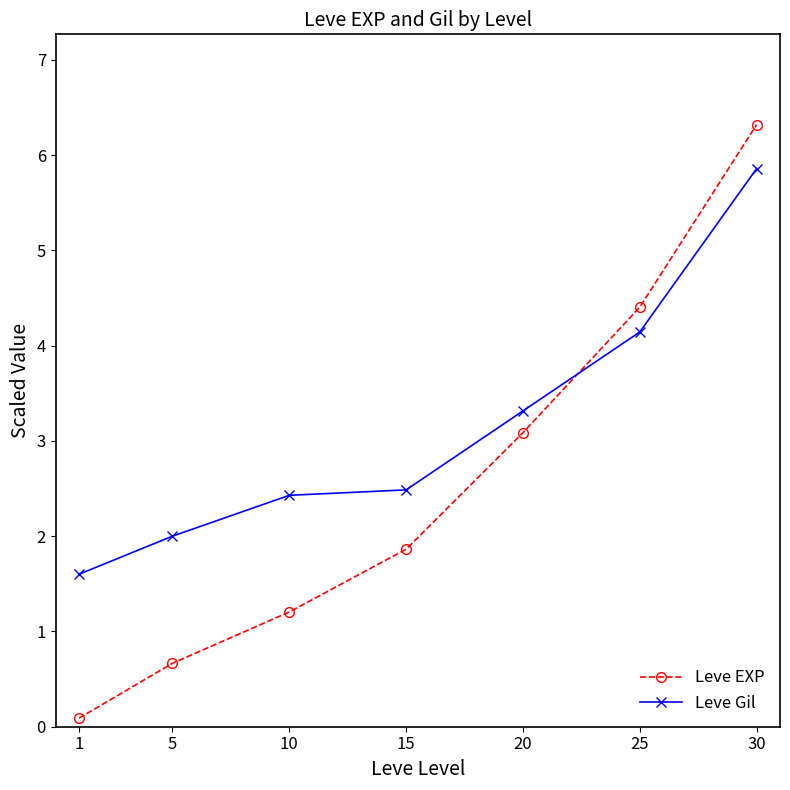

Which series ends up on top after the final intersection of Leve Gil and Leve EXP?

Leve EXP